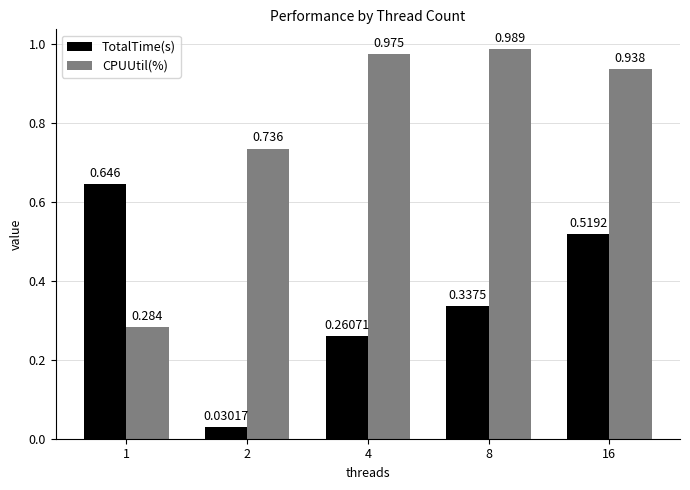

Which series has the widest spread of values?

CPUUtil(%)